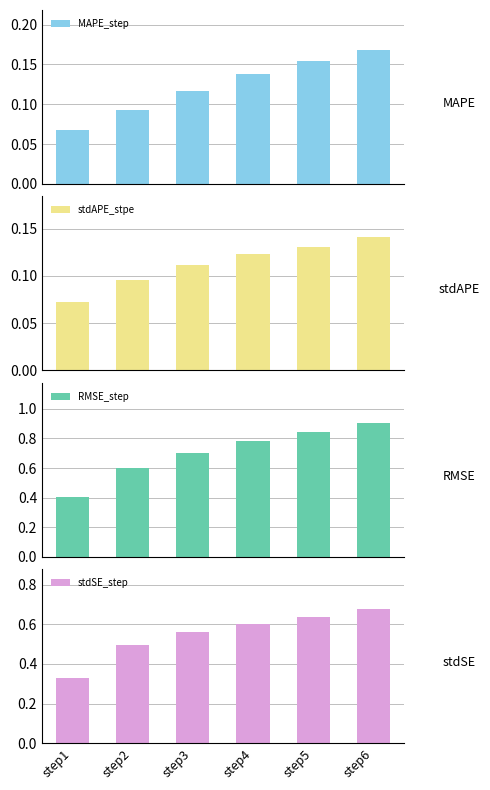

Where is stdAPE_stpe nearest to the value 0?

step1